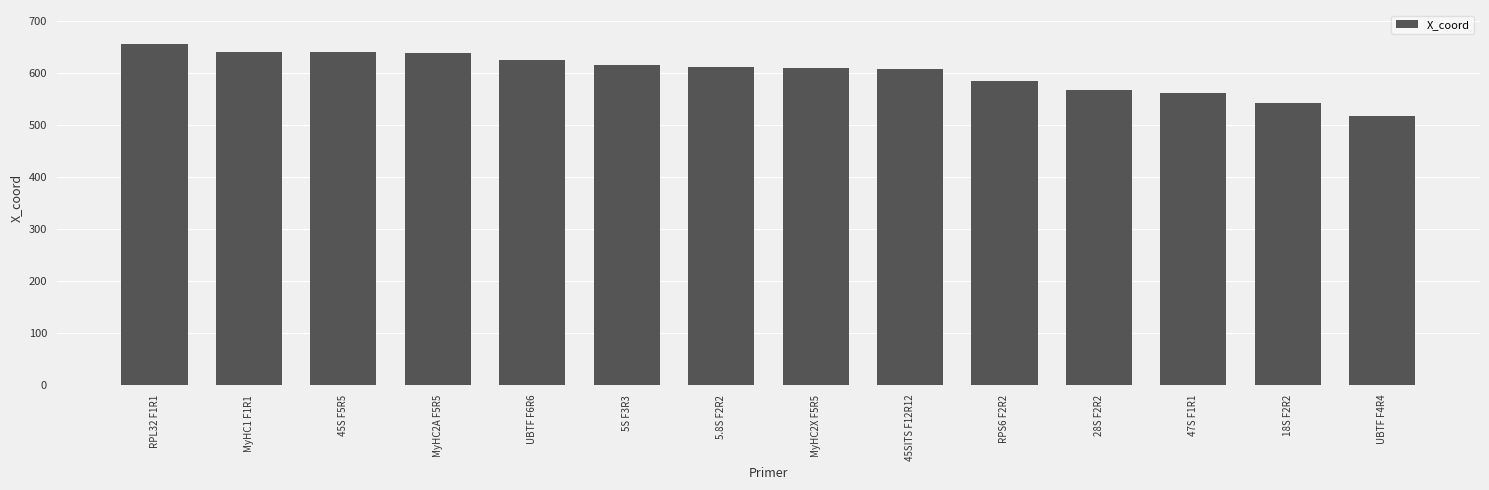

Count the number of categories in the chart.

14